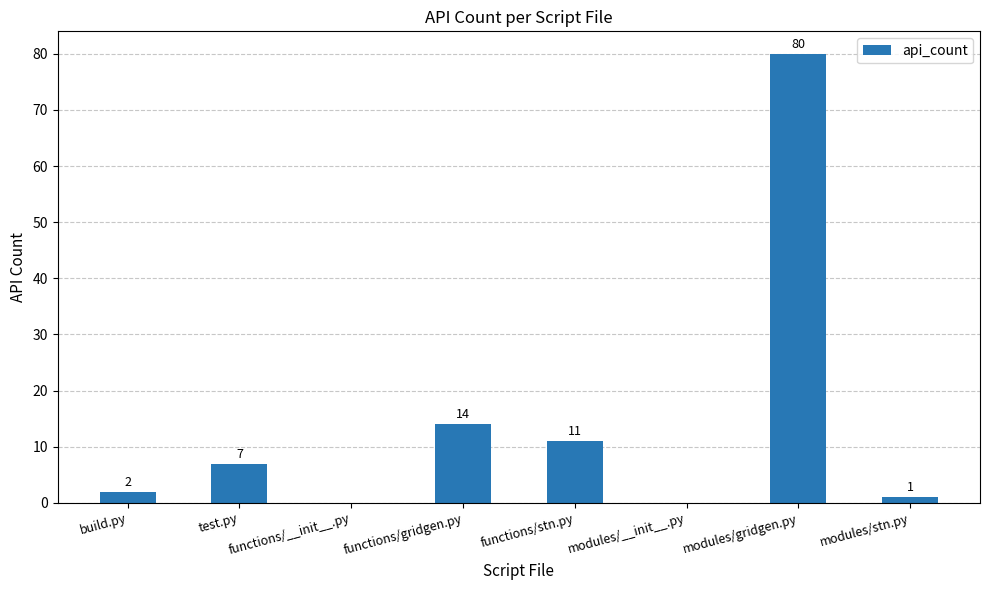

The value at modules/gridgen.py is 20. True or false?

False